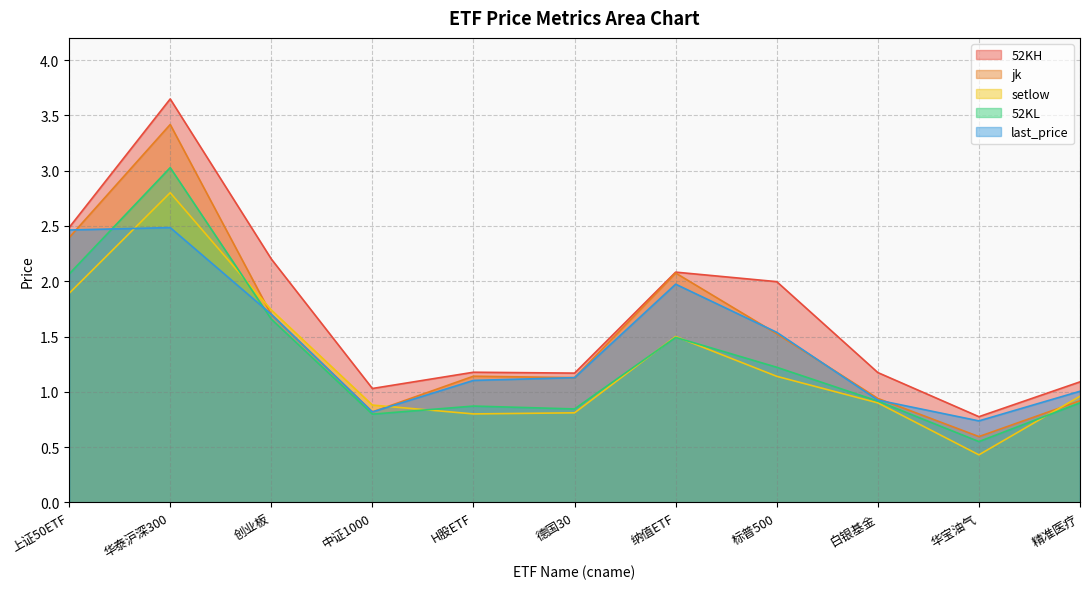

Which category has the highest value in the jk series?

华泰沪深300